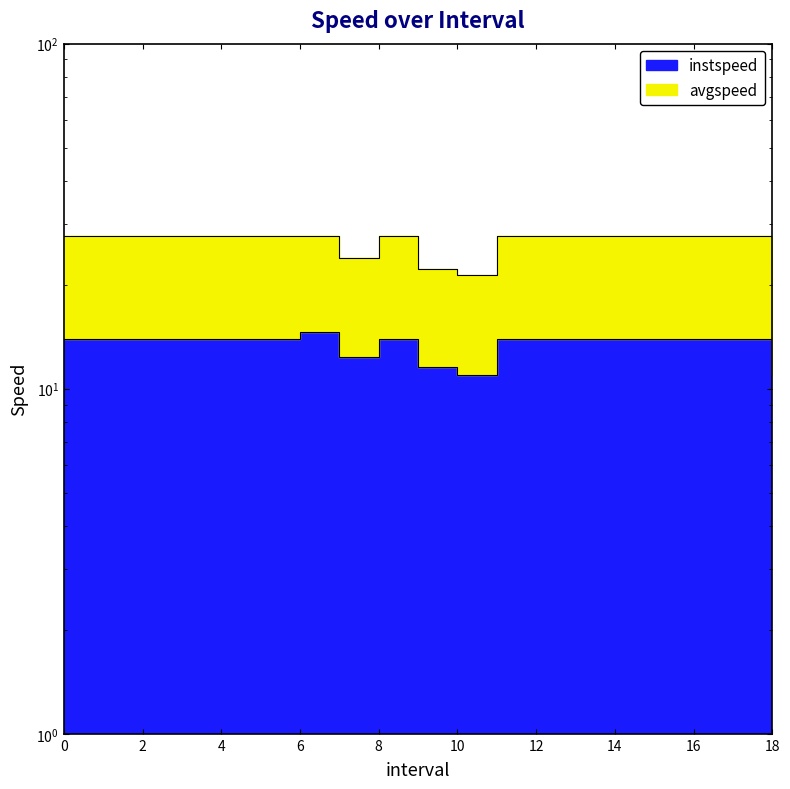

Count the number of categories in the chart.

19